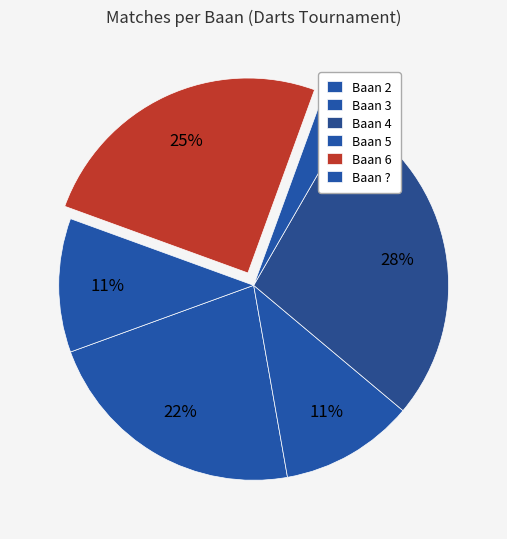

To the nearest percent, what is the average slice percentage?

17%